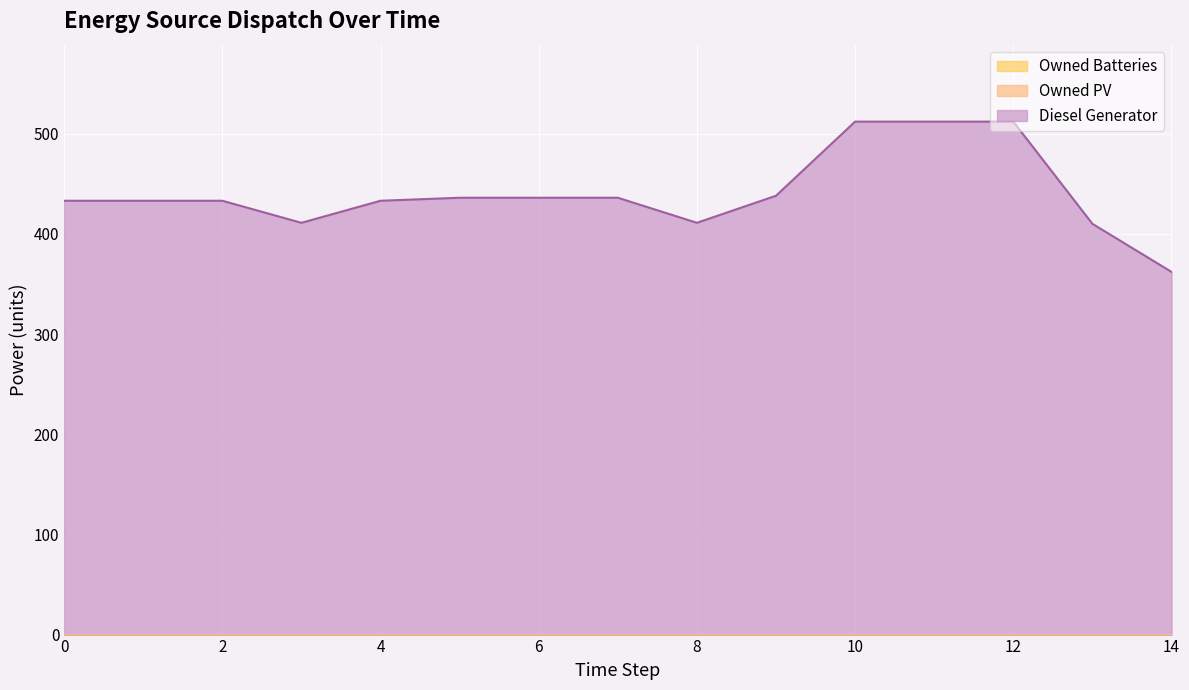

Where is the first local minimum for Diesel Generator?

3